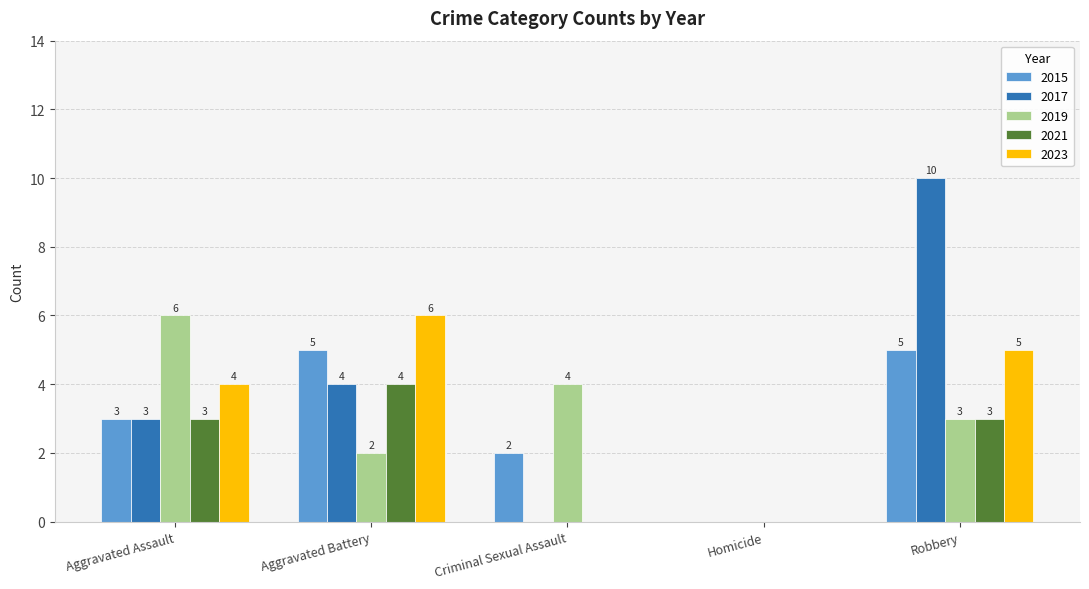

What is the sum of the 2017 values at Aggravated Battery and Homicide?

4